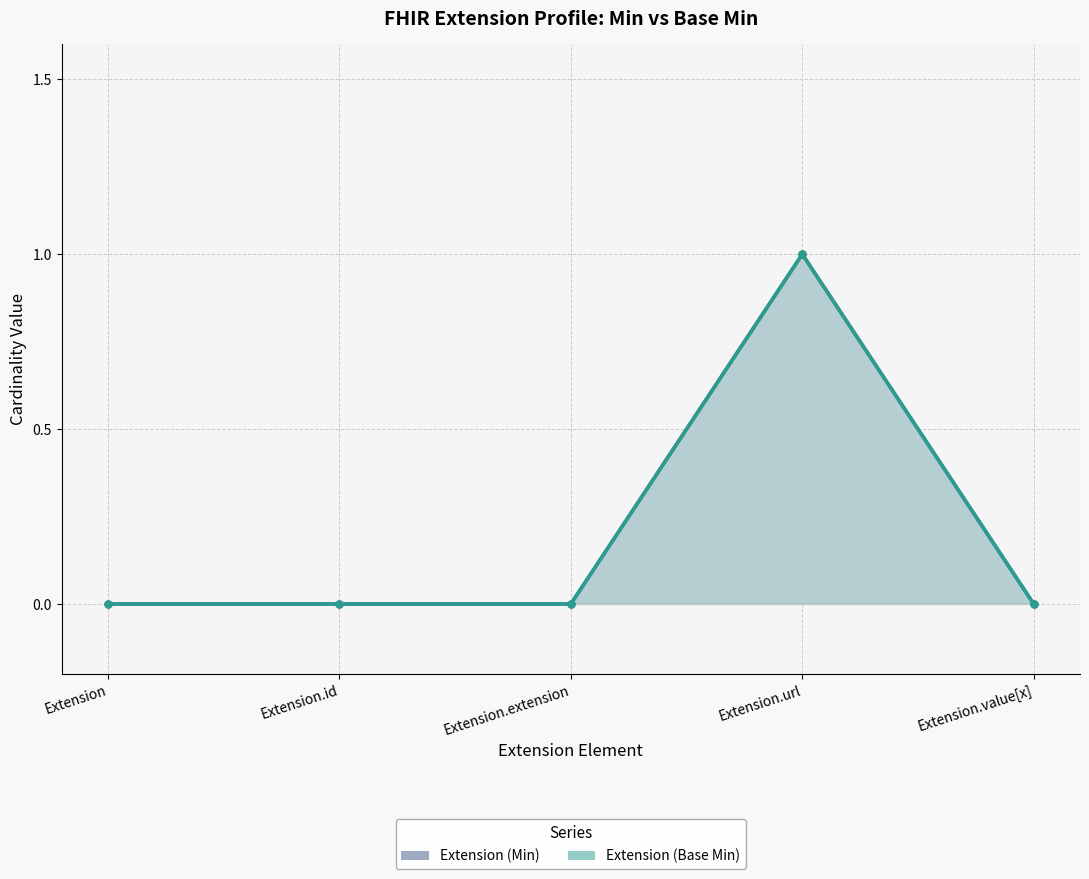

True or false: Extension (Base Min) and Extension (Min) intersect in this chart.

False